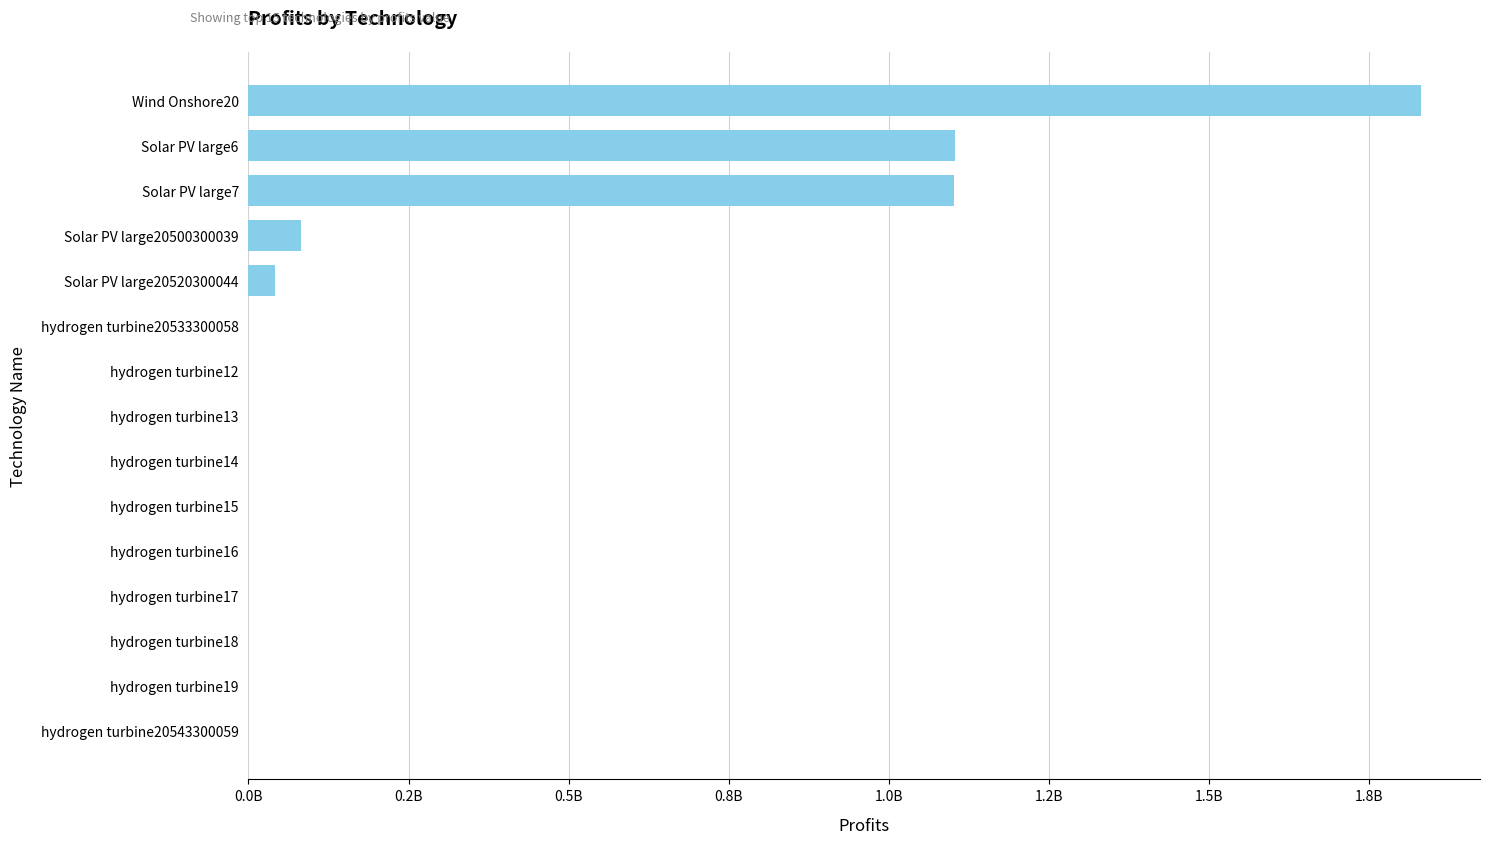

Are the bars horizontal?

Yes